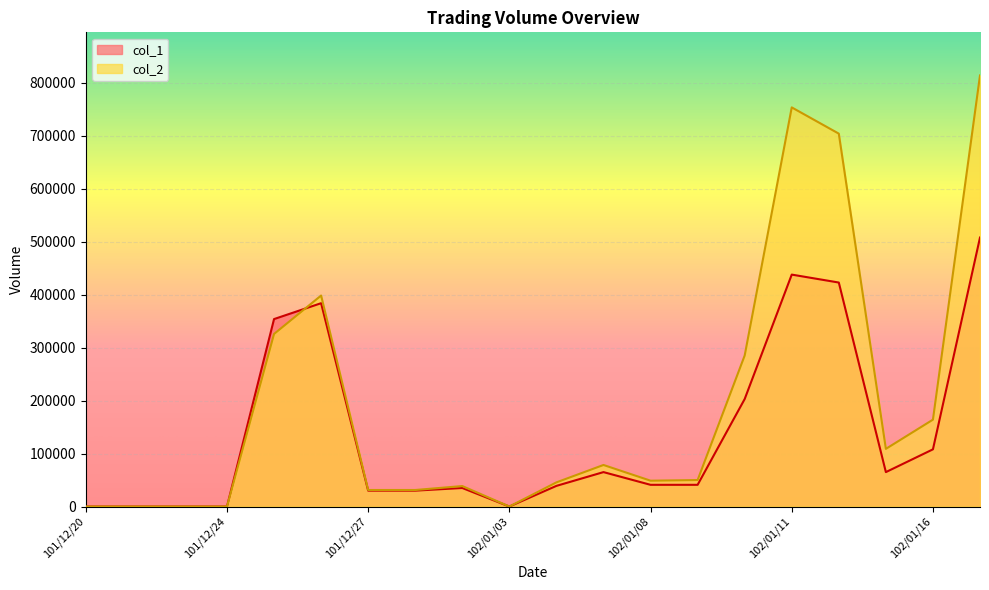

At which category does col_2 reach its first local valley?

102/01/03